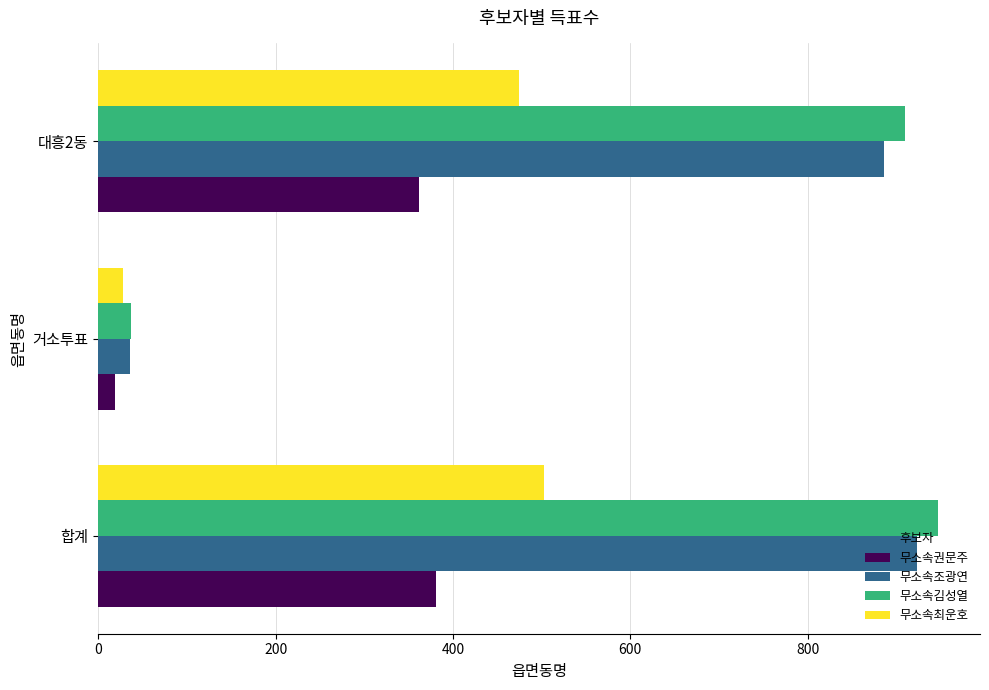

What are all the series names shown in the legend?

무소속권문주, 무소속조광연, 무소속김성열, 무소속최운호